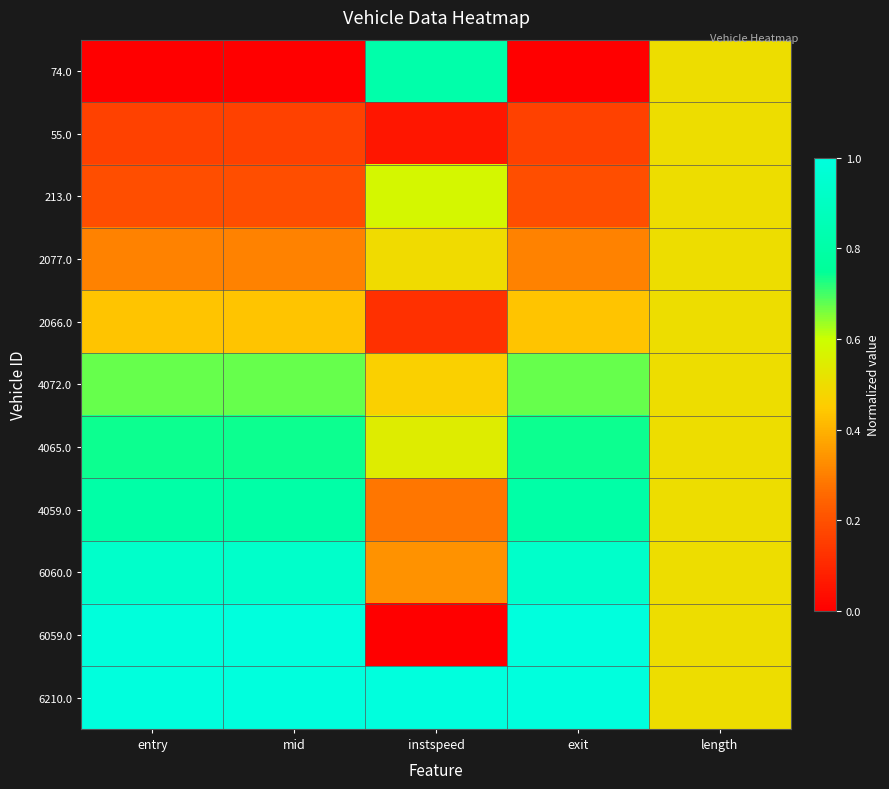

Which series has the largest total across all categories?

6210.0